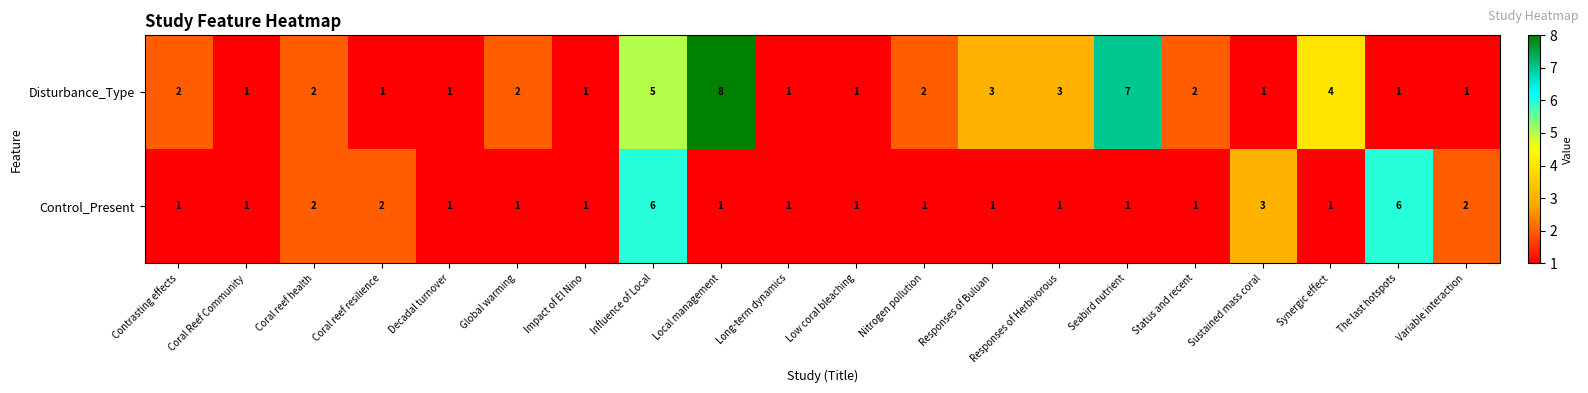

Which series changed the most between Influence of Local and Status and recent?

Control_Present